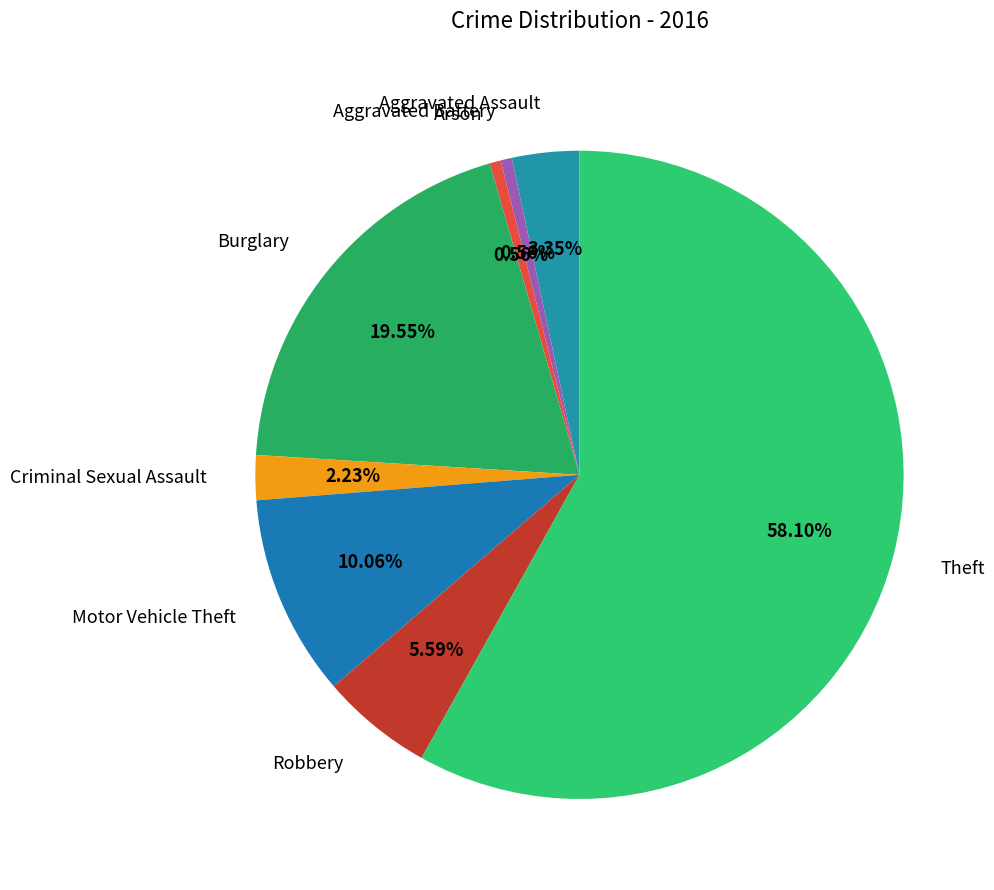

What is the largest slice in the pie chart?

Theft